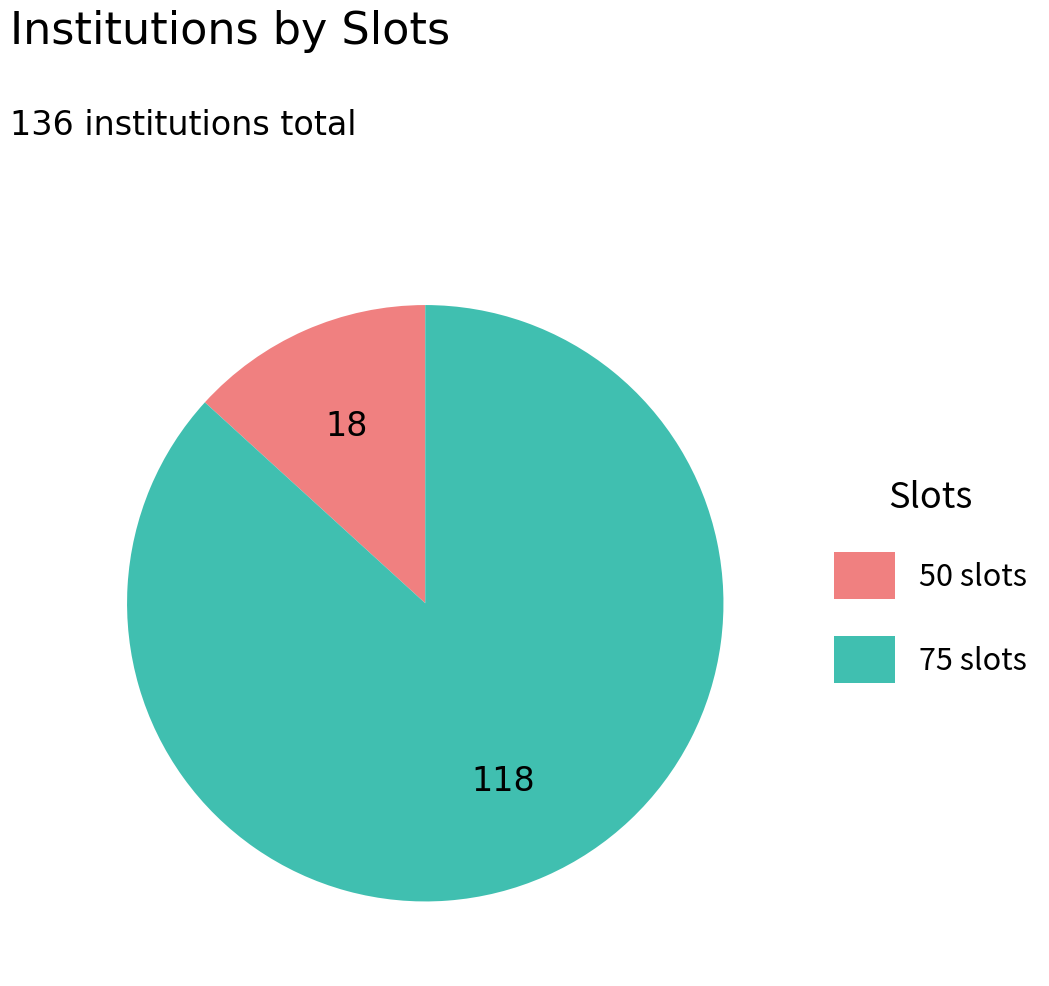

Which category accounts for the majority?

75 slots